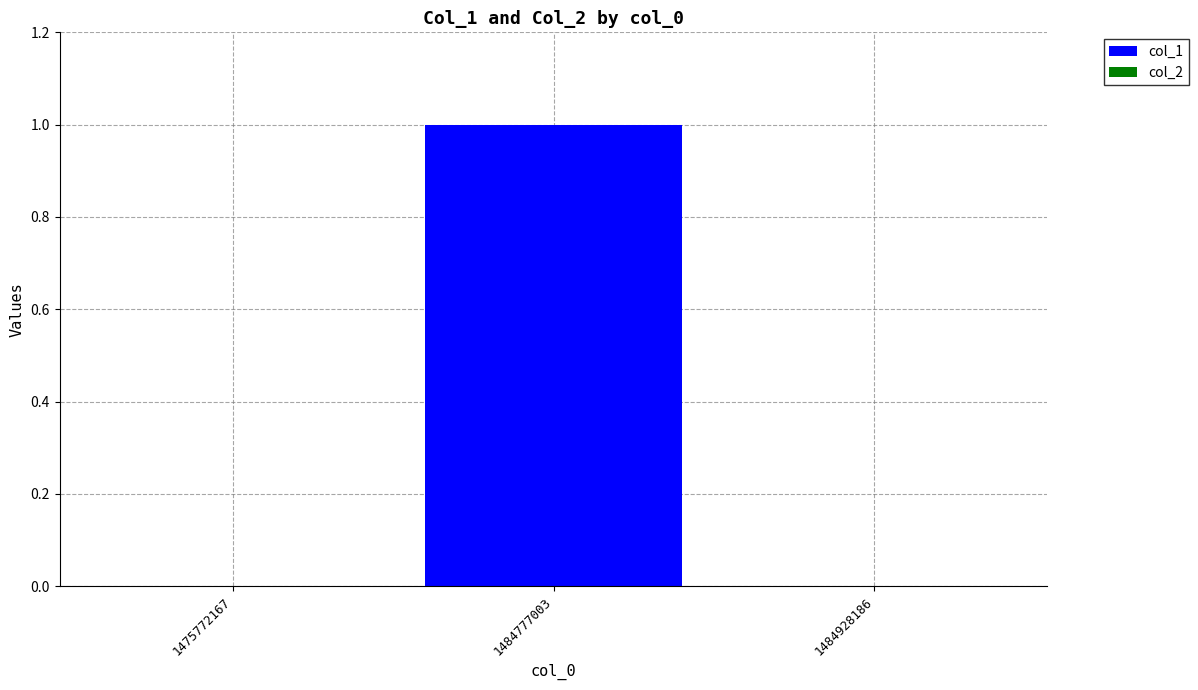

Which has a higher value, 1484777003 or 1475772167?

1484777003